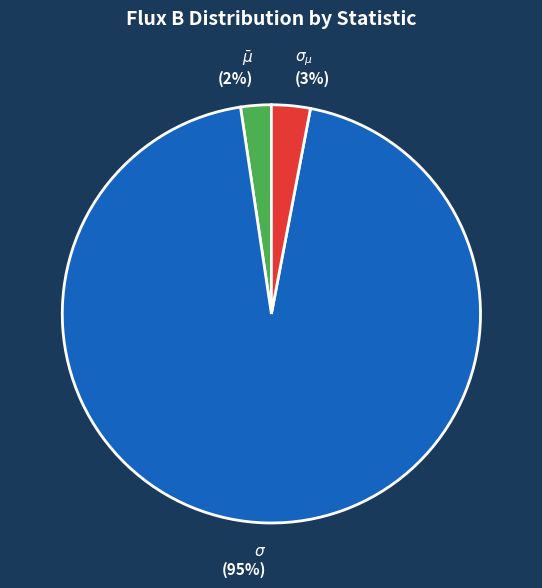

Between $\sigma$ and $\bar\mu$, which is larger?

$\sigma$